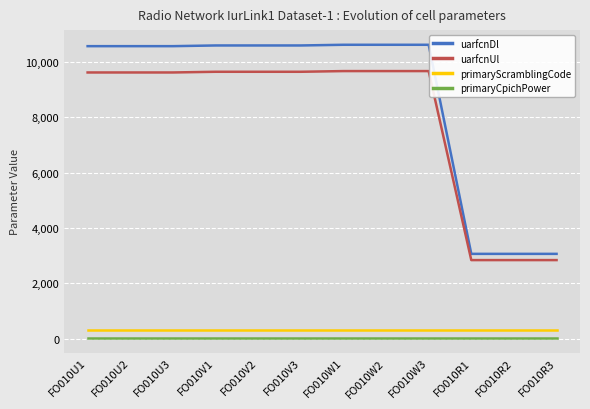

Does the chart have visible grid lines?

Yes